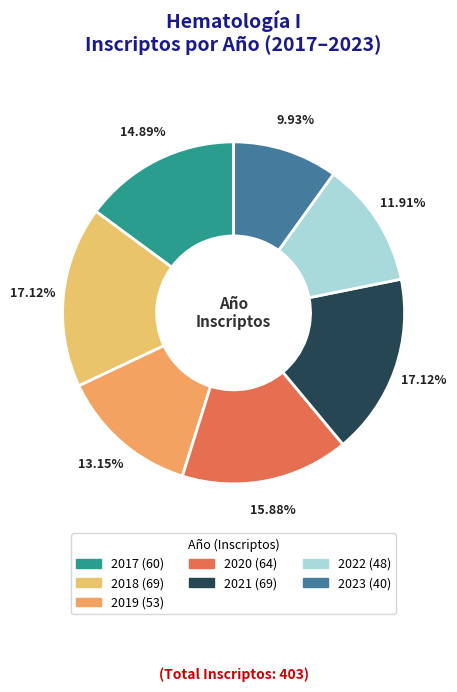

Combined, what portion of the pie is 2022 and 2023?

21.8%